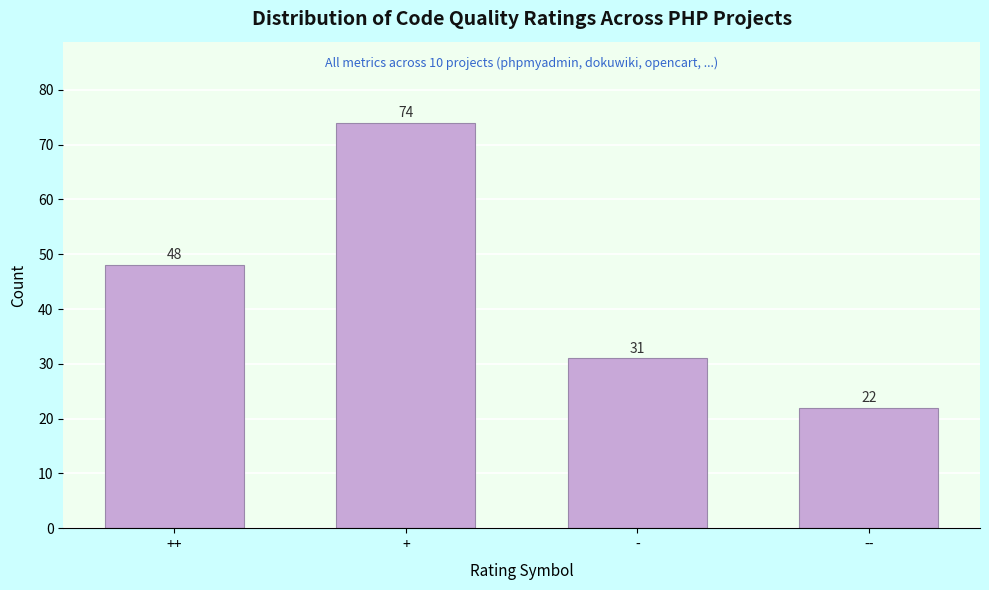

Reading right to left, extract all data points from this chart.

22	31	74	48